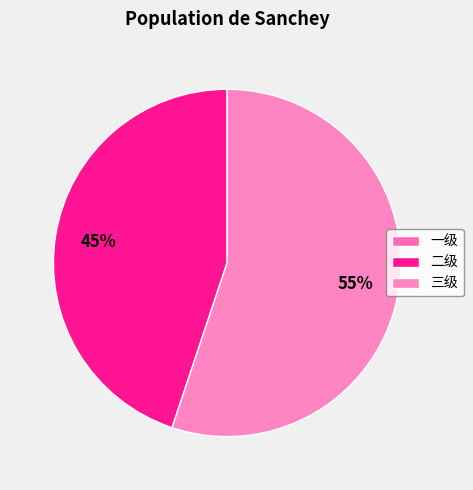

To the nearest percent, what portion does 二级 represent?

45%